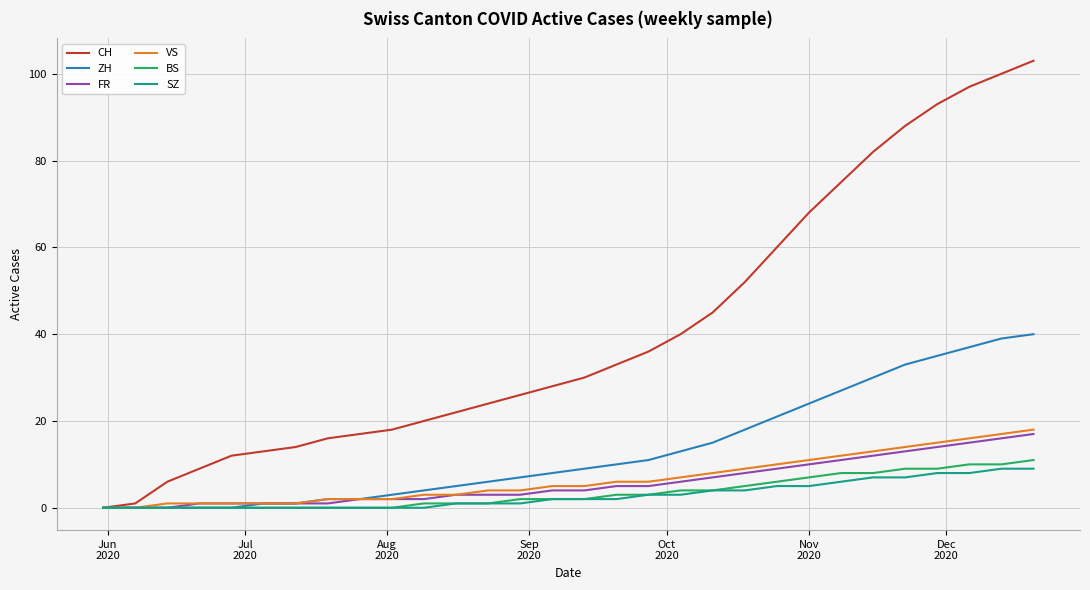

What is the maximum value shown in the chart?

103